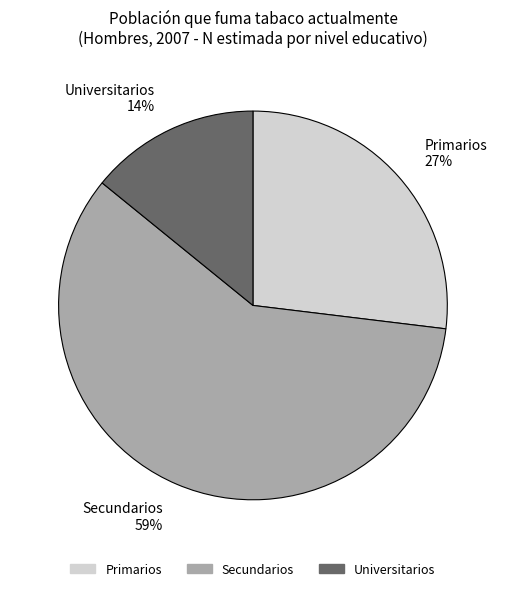

What percentage is the Primarios slice, to the nearest percent?

27%